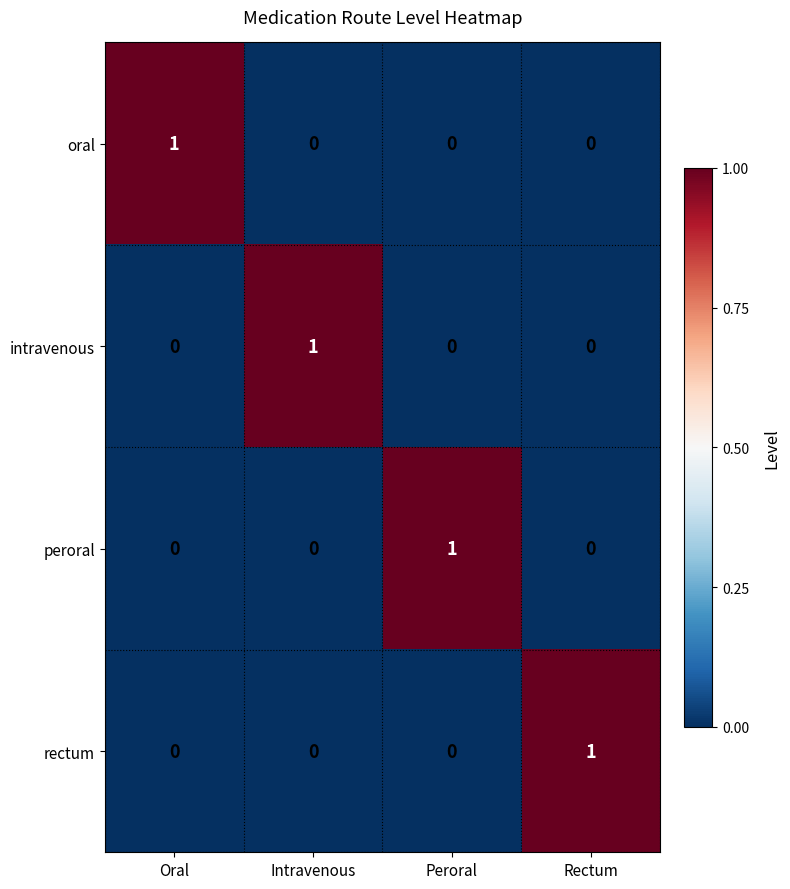

The value of oral at Rectum is -1. True or false?

False